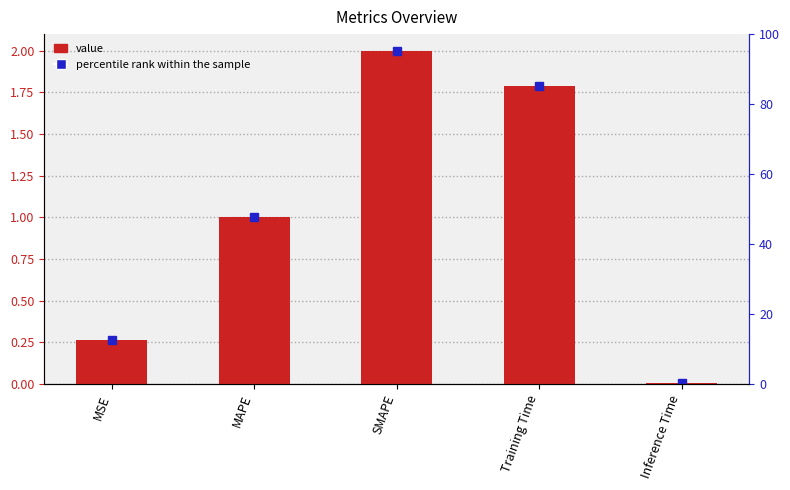

What position from the right is SMAPE?

3